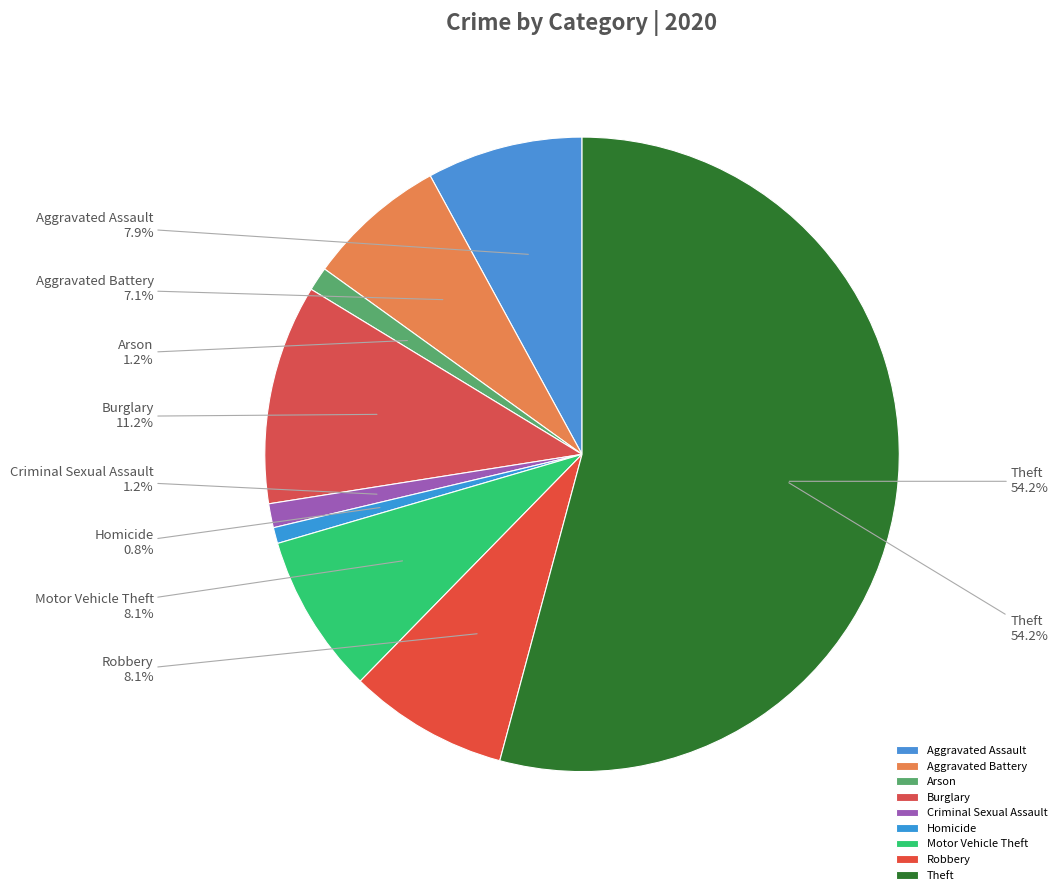

Count the number of slices in the pie.

9